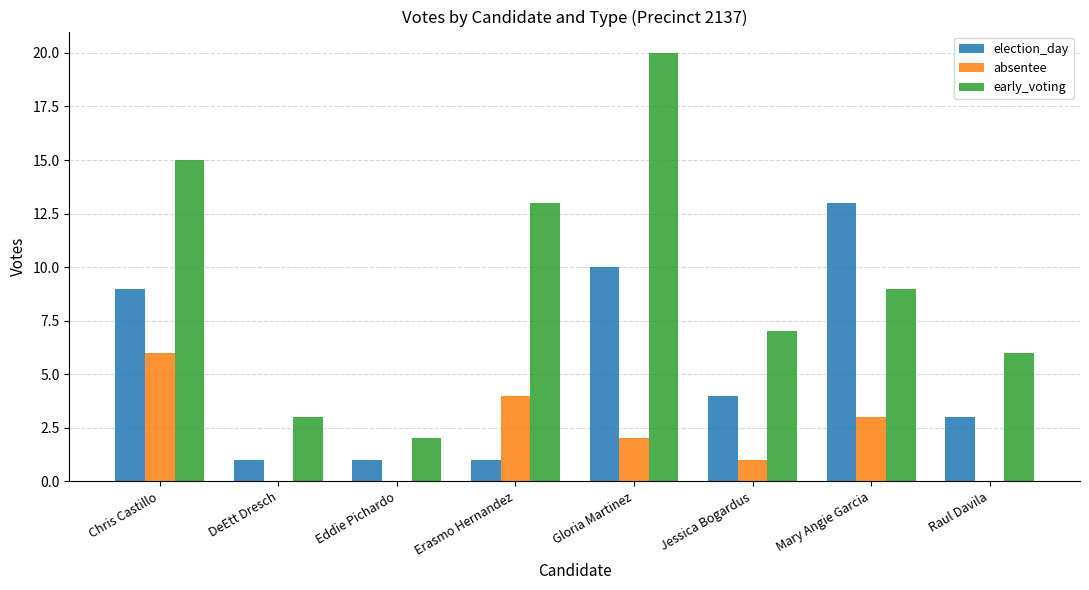

Reading left to right, extract all data points from this chart.

election_day: Chris Castillo=9	DeEtt Dresch=1	Eddie Pichardo=1	Erasmo Hernandez=1	Gloria Martinez=10	Jessica Bogardus=4	Mary Angie Garcia=13	Raul Davila=3
absentee: Chris Castillo=6	DeEtt Dresch=0	Eddie Pichardo=0	Erasmo Hernandez=4	Gloria Martinez=2	Jessica Bogardus=1	Mary Angie Garcia=3	Raul Davila=0
early_voting: Chris Castillo=15	DeEtt Dresch=3	Eddie Pichardo=2	Erasmo Hernandez=13	Gloria Martinez=20	Jessica Bogardus=7	Mary Angie Garcia=9	Raul Davila=6